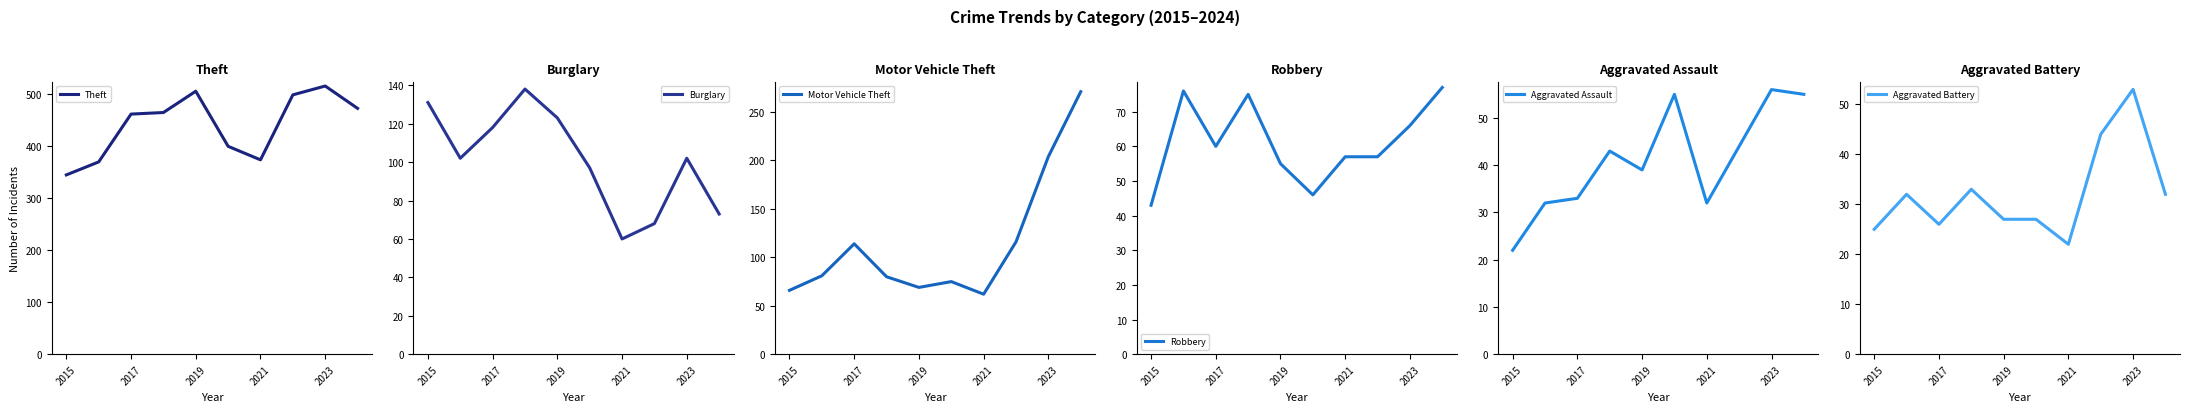

What are all the series names shown in the legend?

Theft, Burglary, Motor Vehicle Theft, Robbery, Aggravated Assault, Aggravated Battery